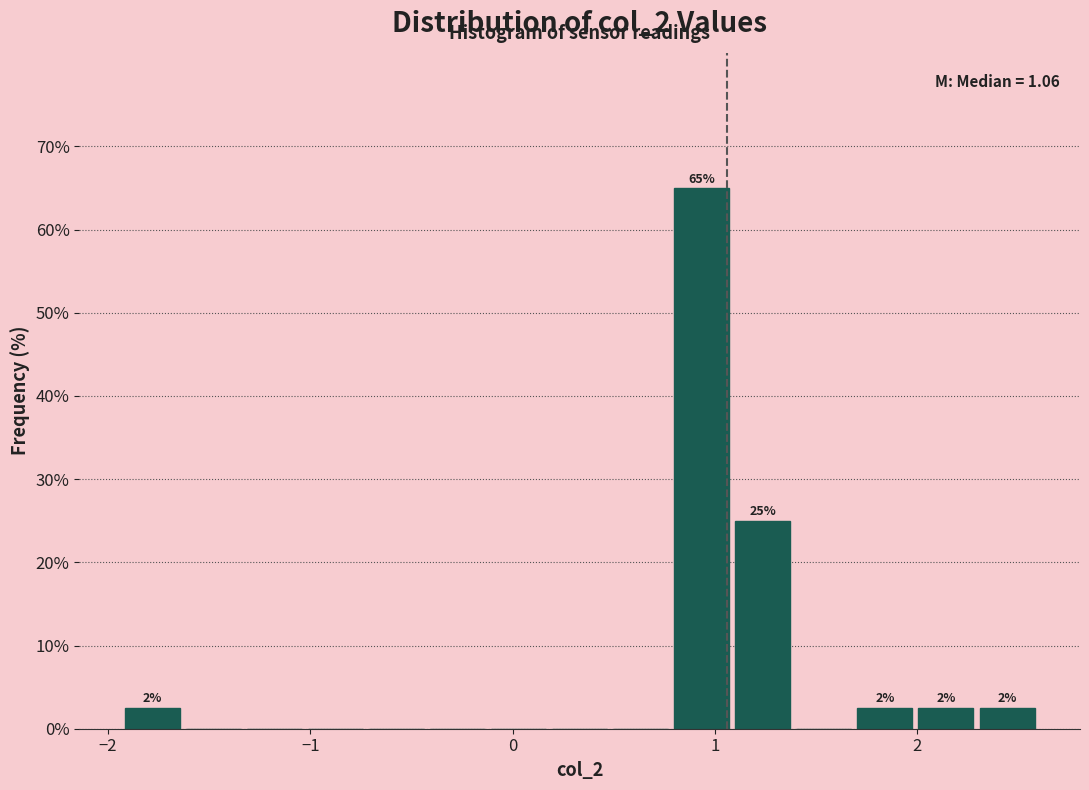

Read against the x-axis, roughly where is the centre of the tallest bar?

0.9